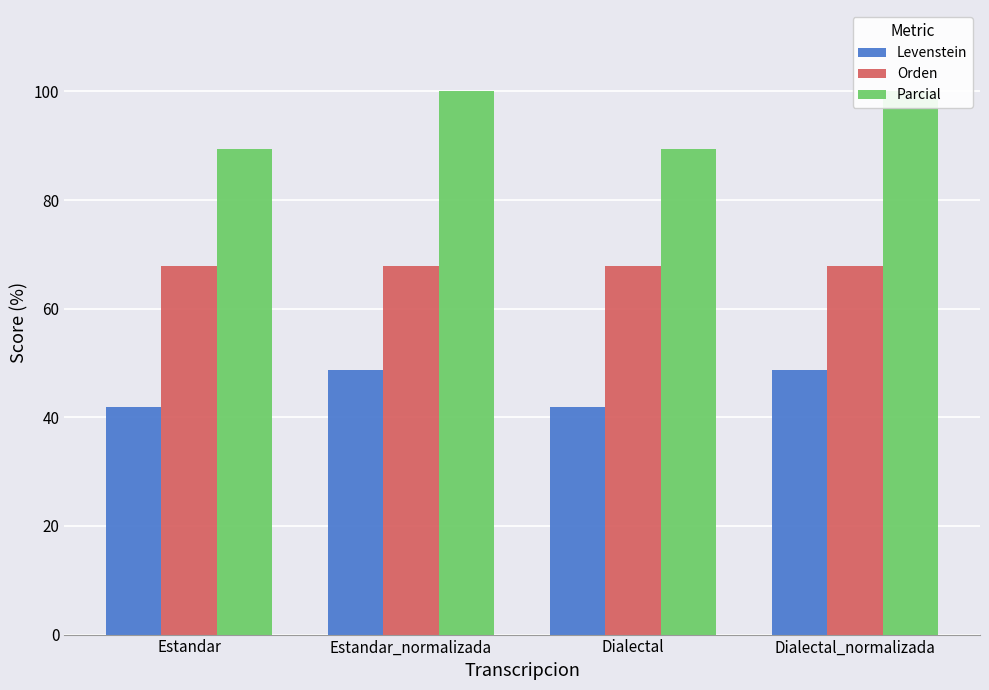

What are all the series names shown in the legend?

Levenstein, Orden, Parcial